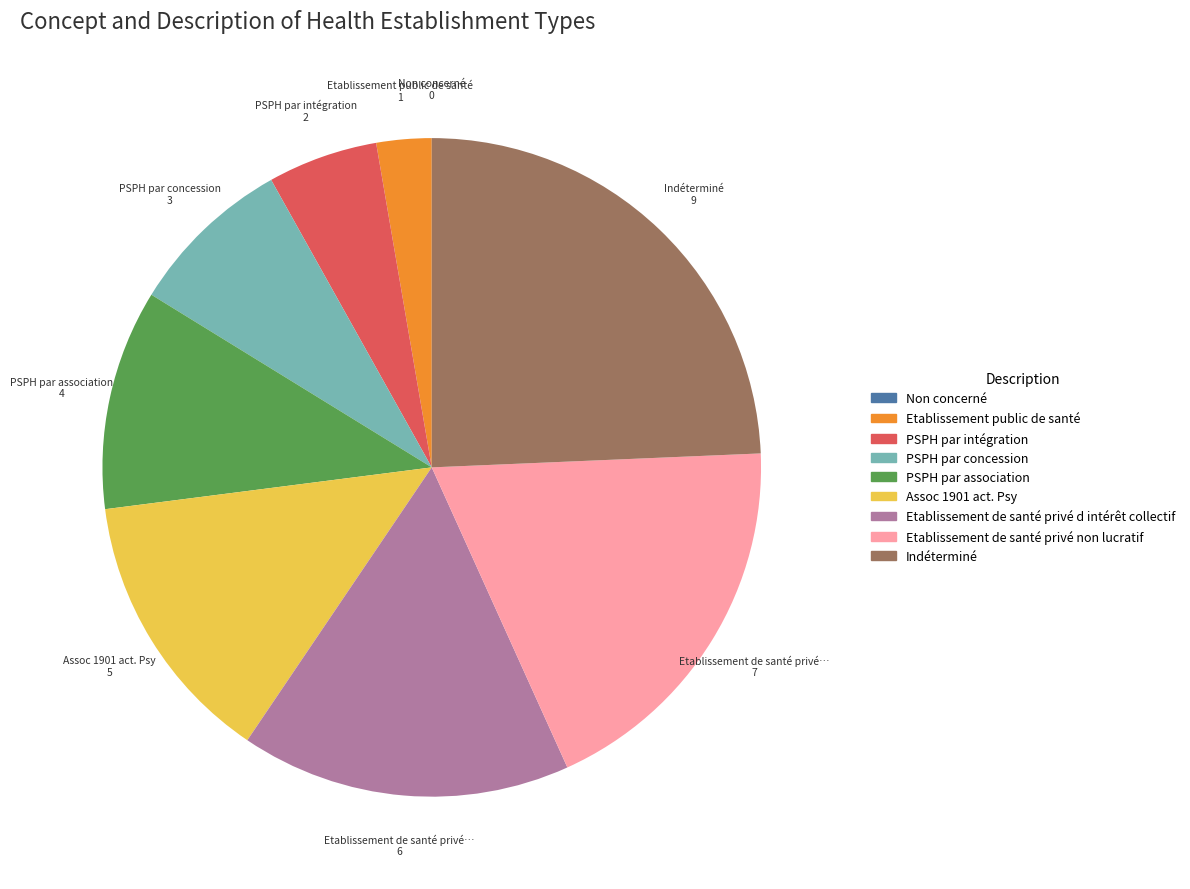

Is there a majority slice in this chart?

No